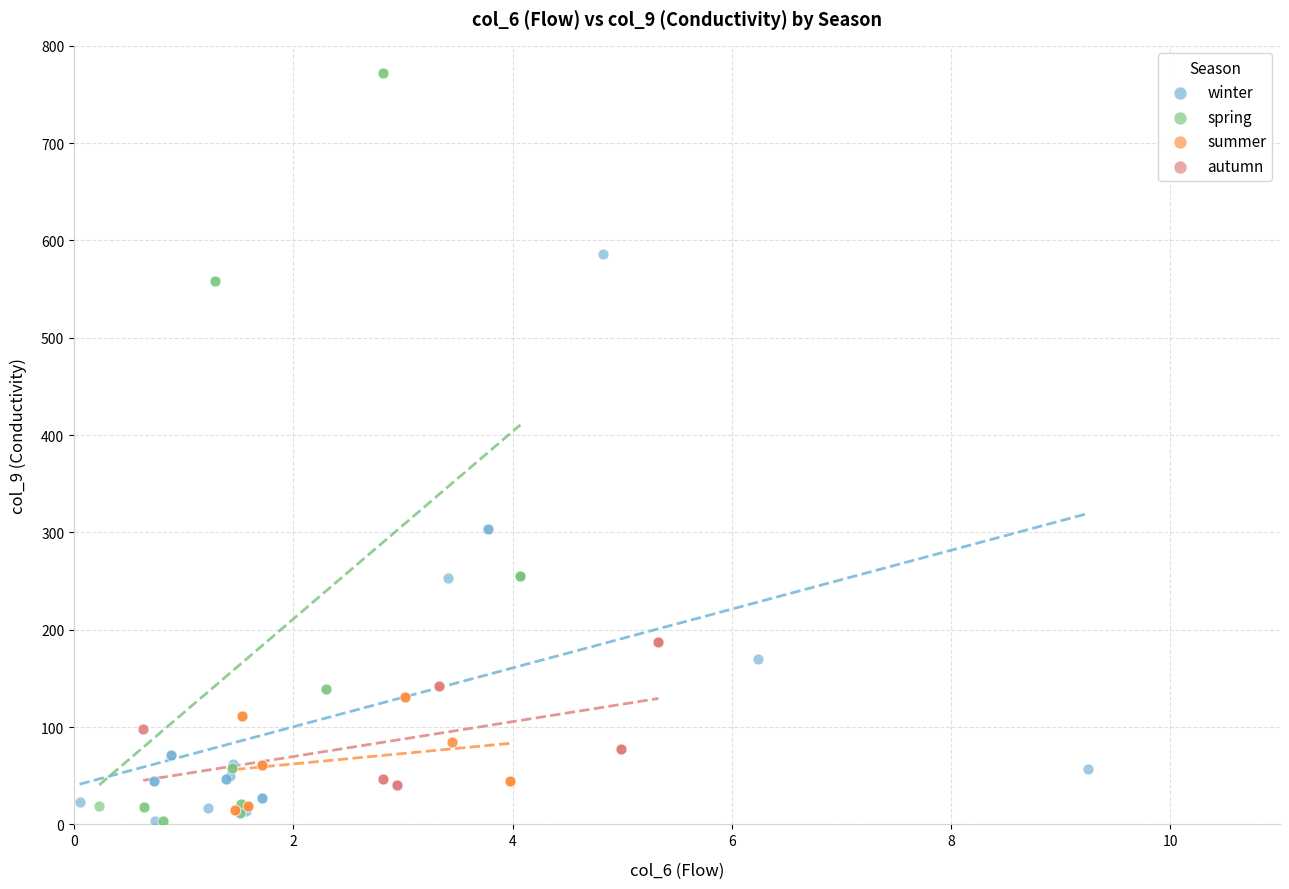

Which series has the largest Y range (max minus min)?

spring